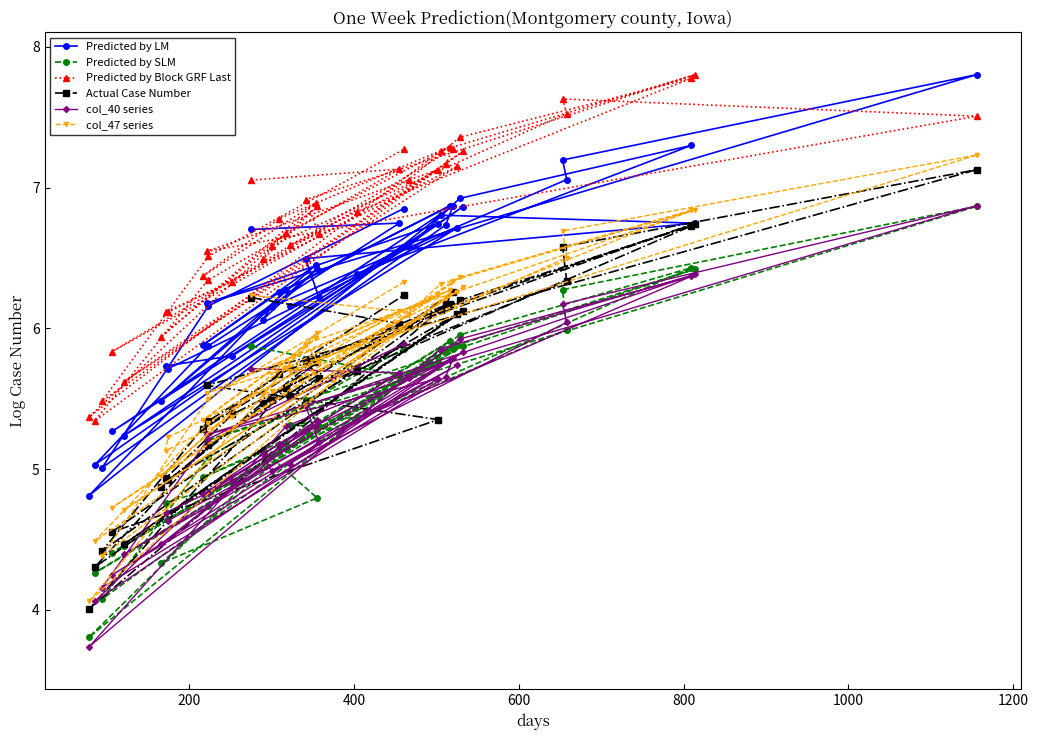

What is the difference between the maximum and second lowest values in the Predicted by LM series?

2.8